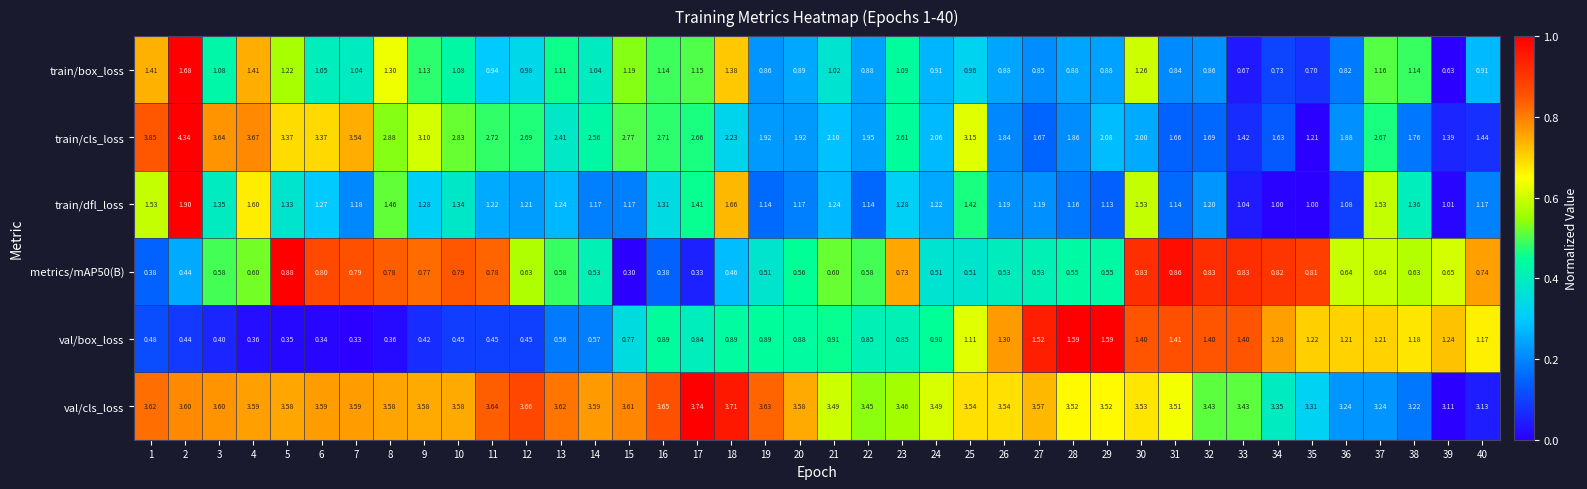

How many series are shown in this chart?

6